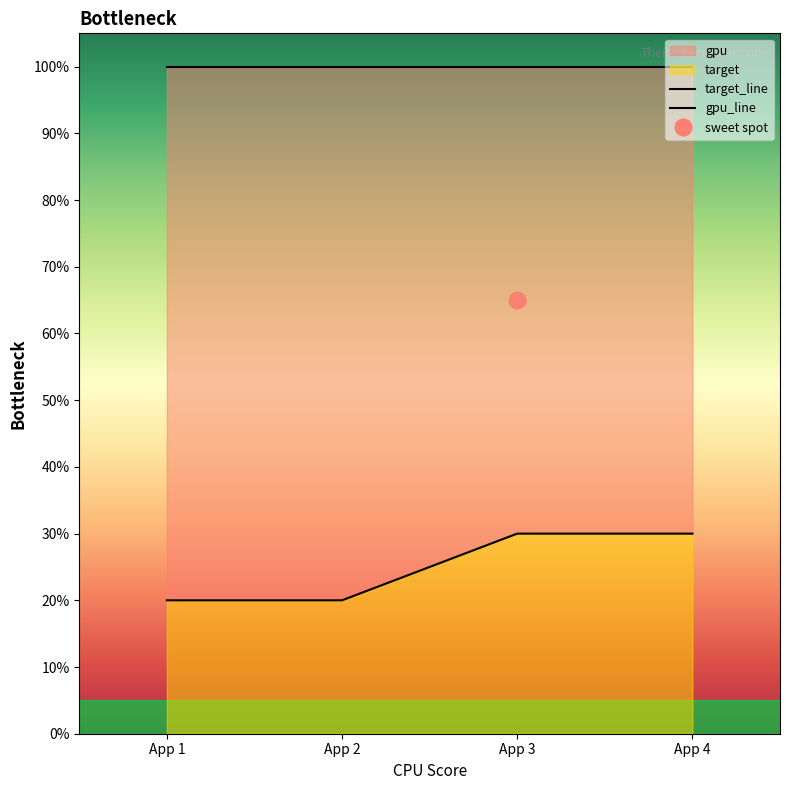

Approximately how many times larger is the value at App 3 compared to App 2?

1.5